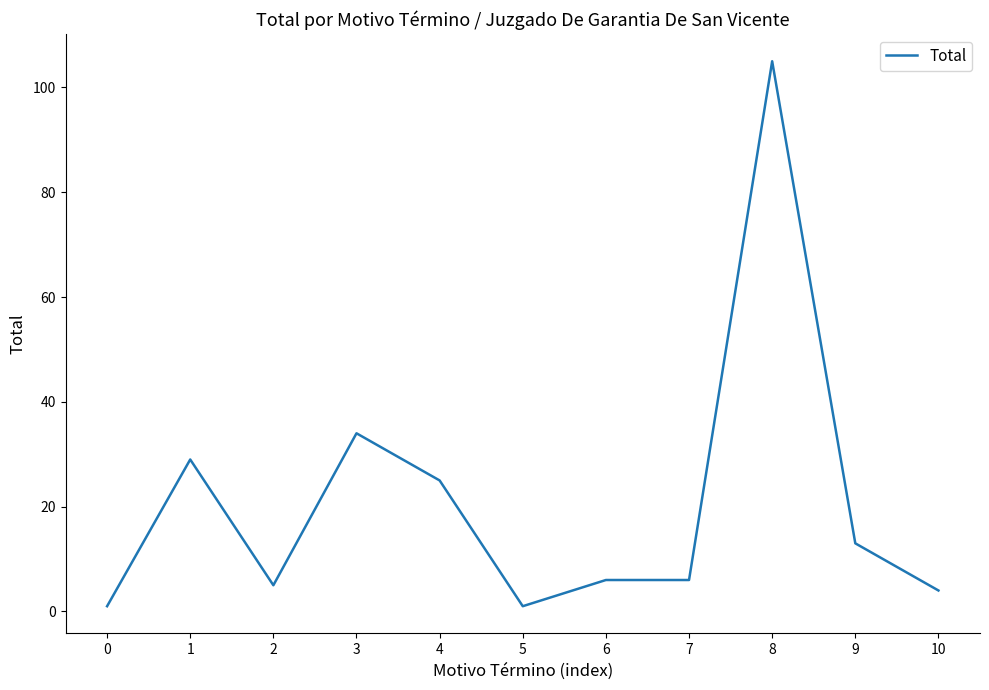

What is the difference between the maximum and minimum values?

104